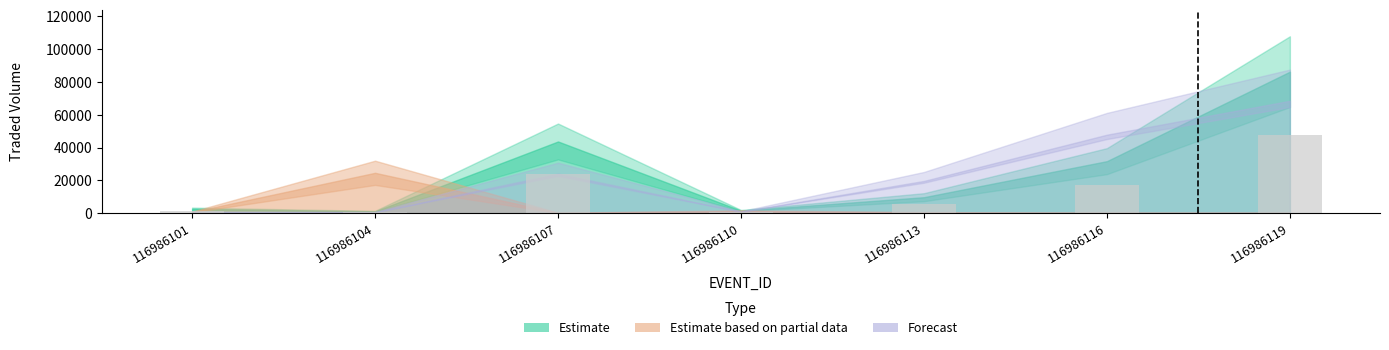

What is the greatest value displayed?

47458.5